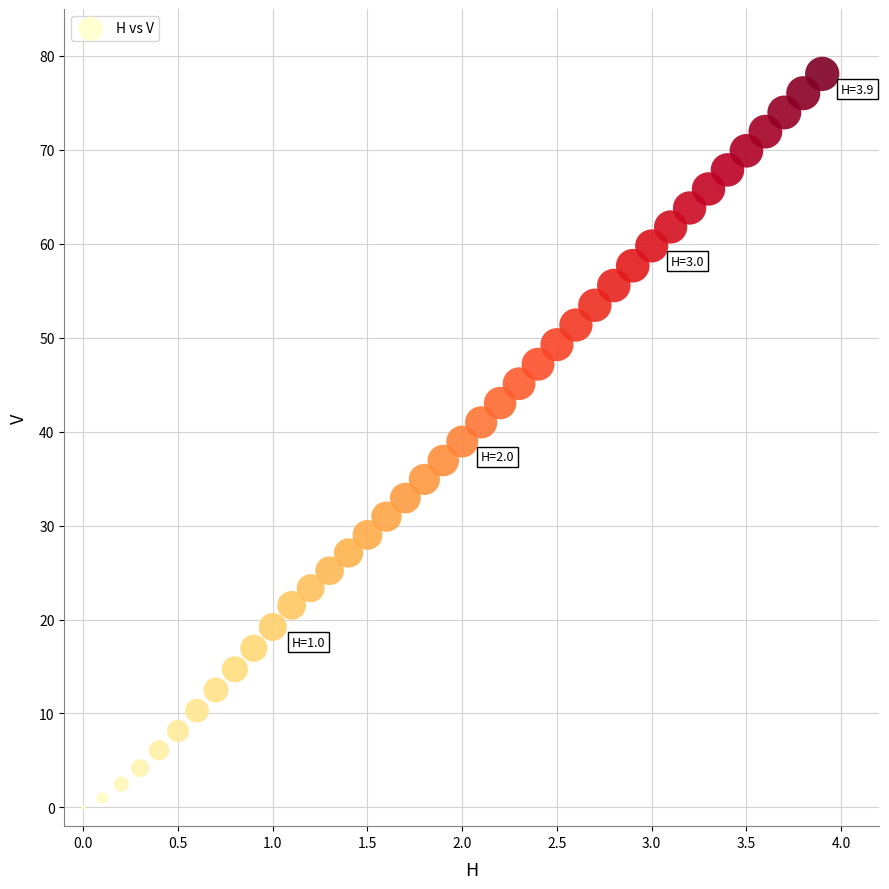

What is the range of Y values (max minus min)?

78.1